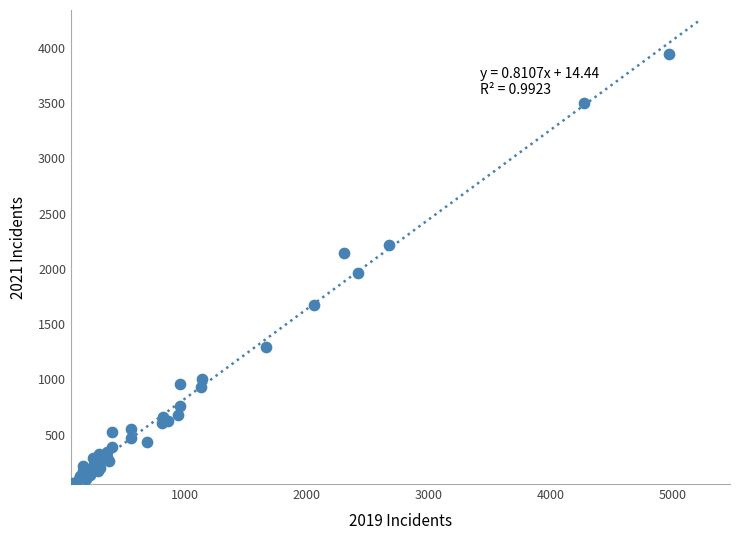

What Y value in the scatter plot is closest to 2003?

1960